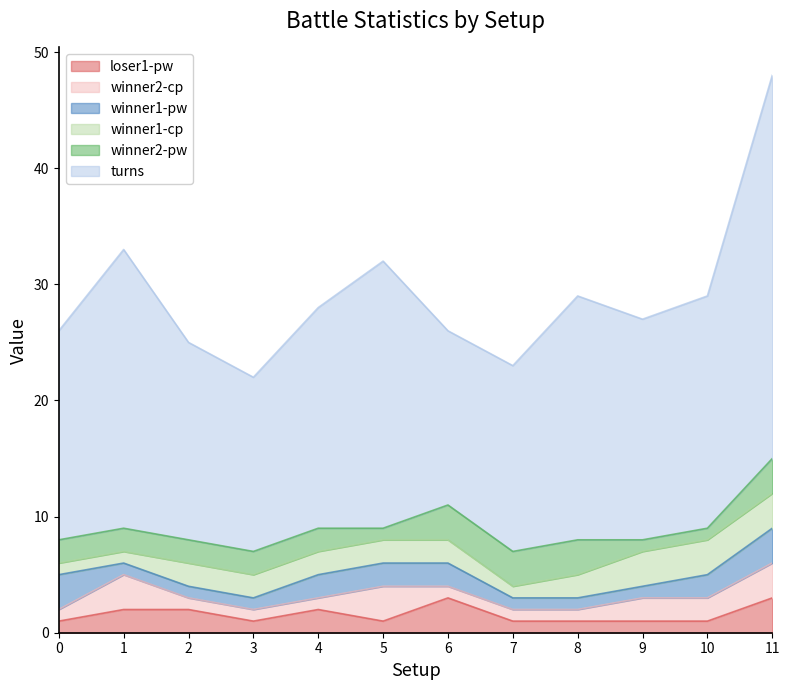

Which category has the highest value in the winner2-pw series?

6